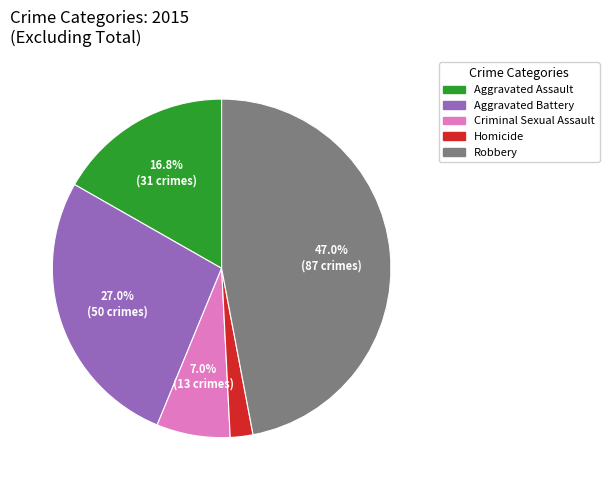

Which slice is the largest?

Robbery